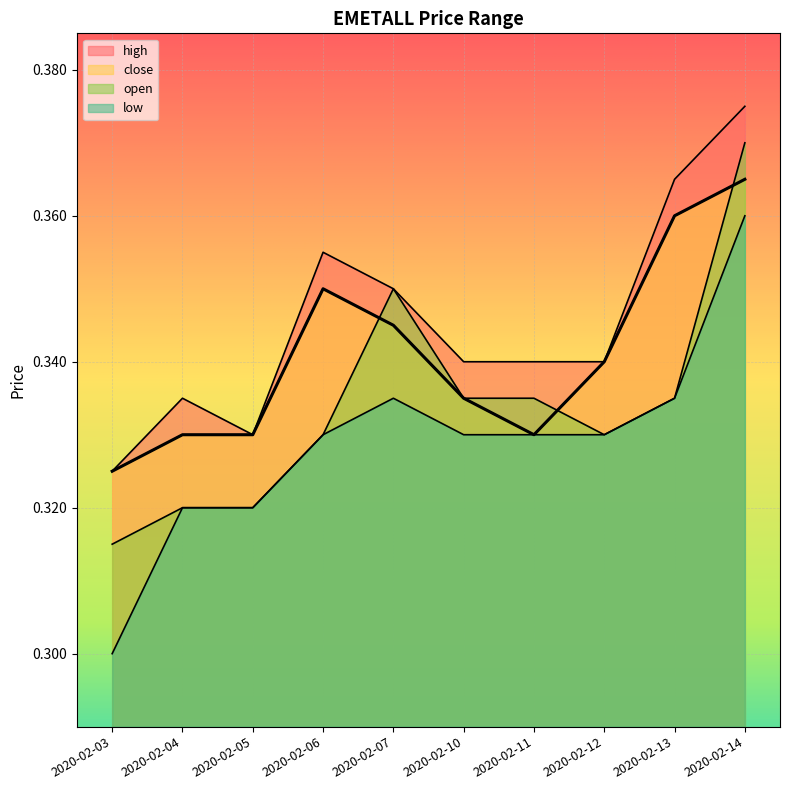

Reading left to right, extract all data points from this chart.

high: 0.3	0.3	0.3	0.4	0.3	0.3	0.3	0.3	0.4	0.4
close: 0.3	0.3	0.3	0.3	0.3	0.3	0.3	0.3	0.4	0.4
open: 0.3	0.3	0.3	0.3	0.3	0.3	0.3	0.3	0.3	0.4
low: 0.3	0.3	0.3	0.3	0.3	0.3	0.3	0.3	0.3	0.4